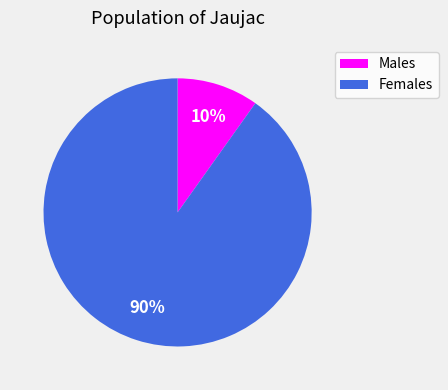

Is there any slice that represents more than half of the pie?

Yes